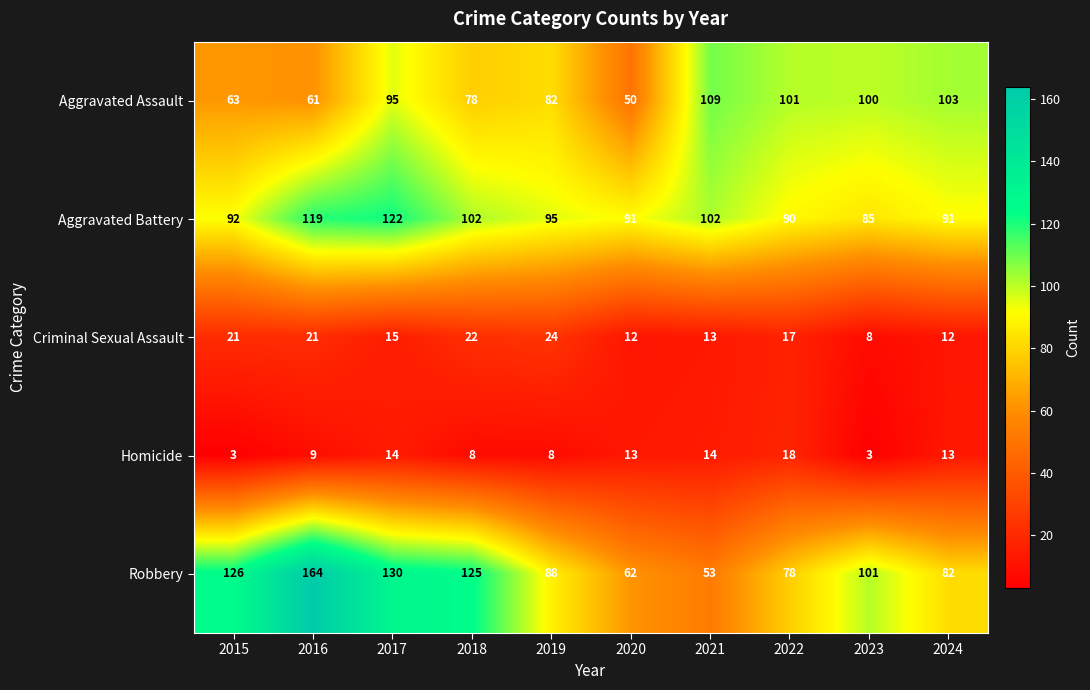

Count the number of categories in the chart.

10